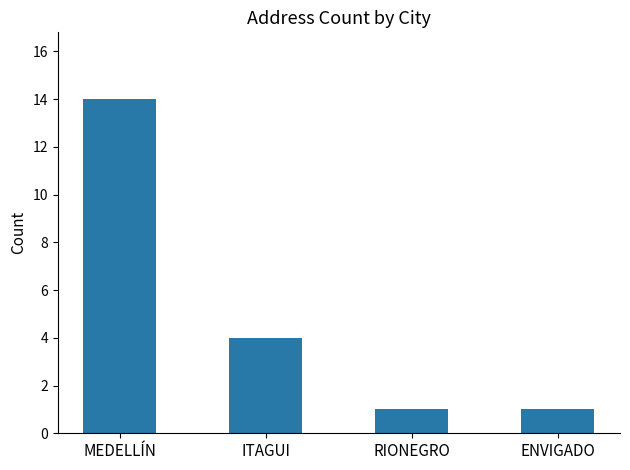

The value at MEDELLÍN is 10. True or false?

False